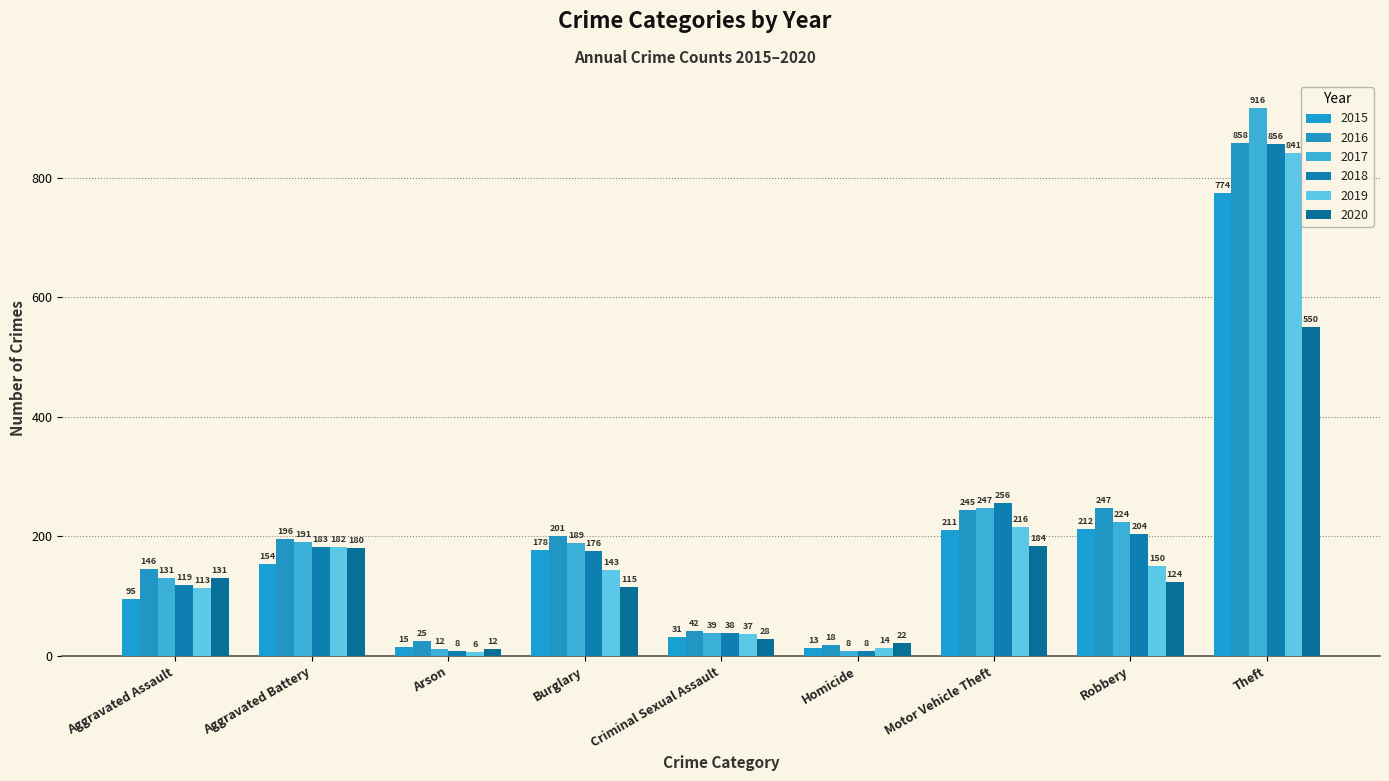

What is the difference between the second highest and second lowest values in the 2020 series?

162